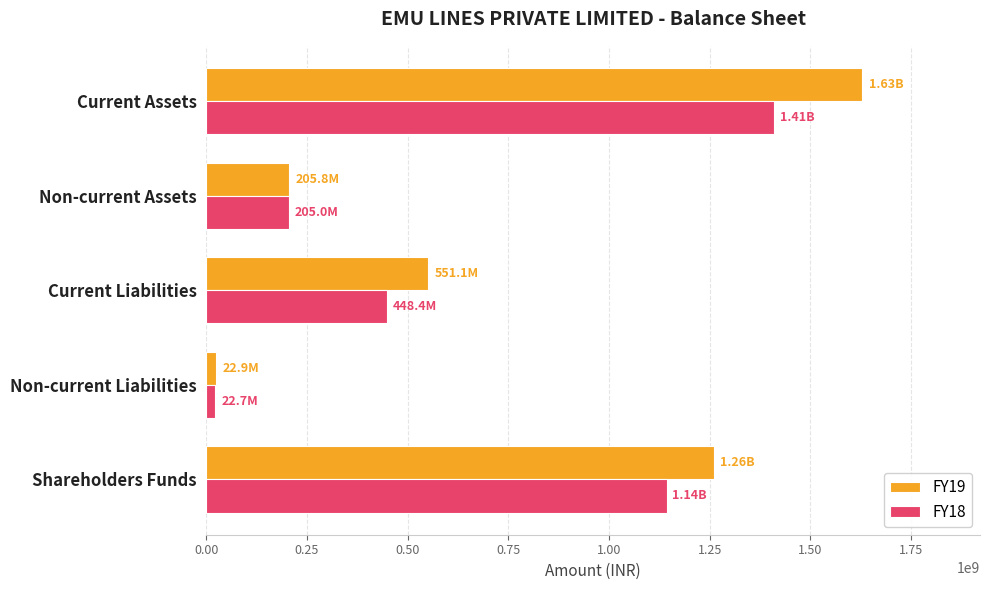

List the series in order of their overall mean, highest first.

FY19, FY18